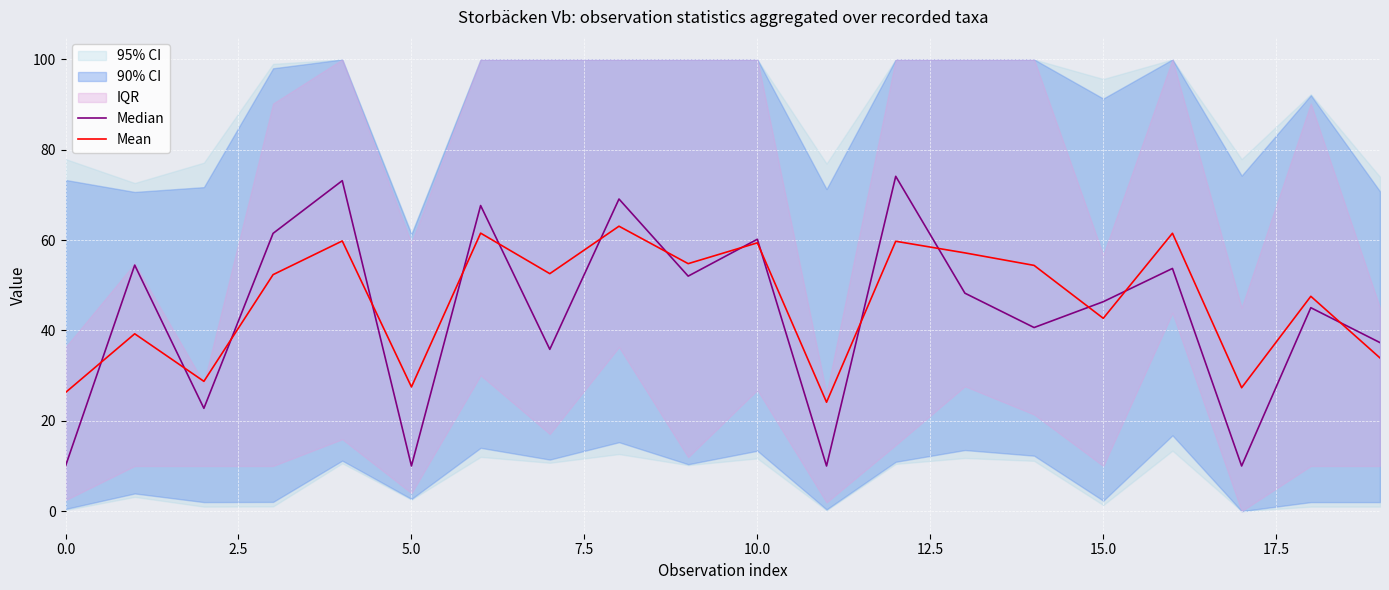

True or false: Mean has a value of 26.3 at 0.0.

True